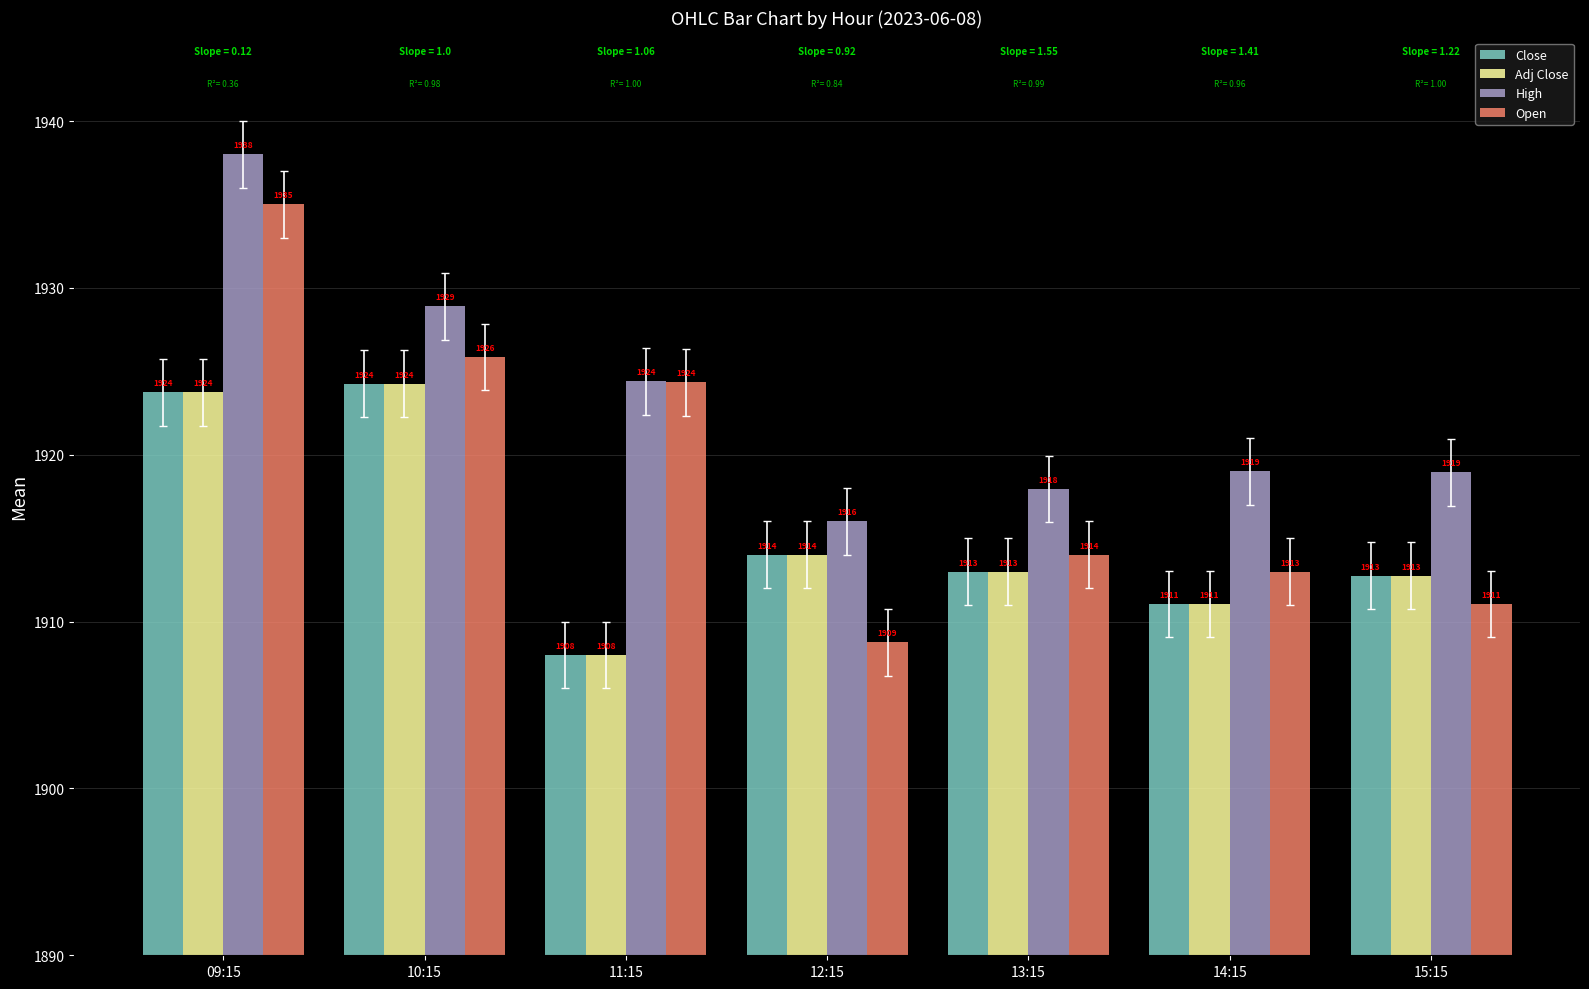

What position from the left is 14:15?

6